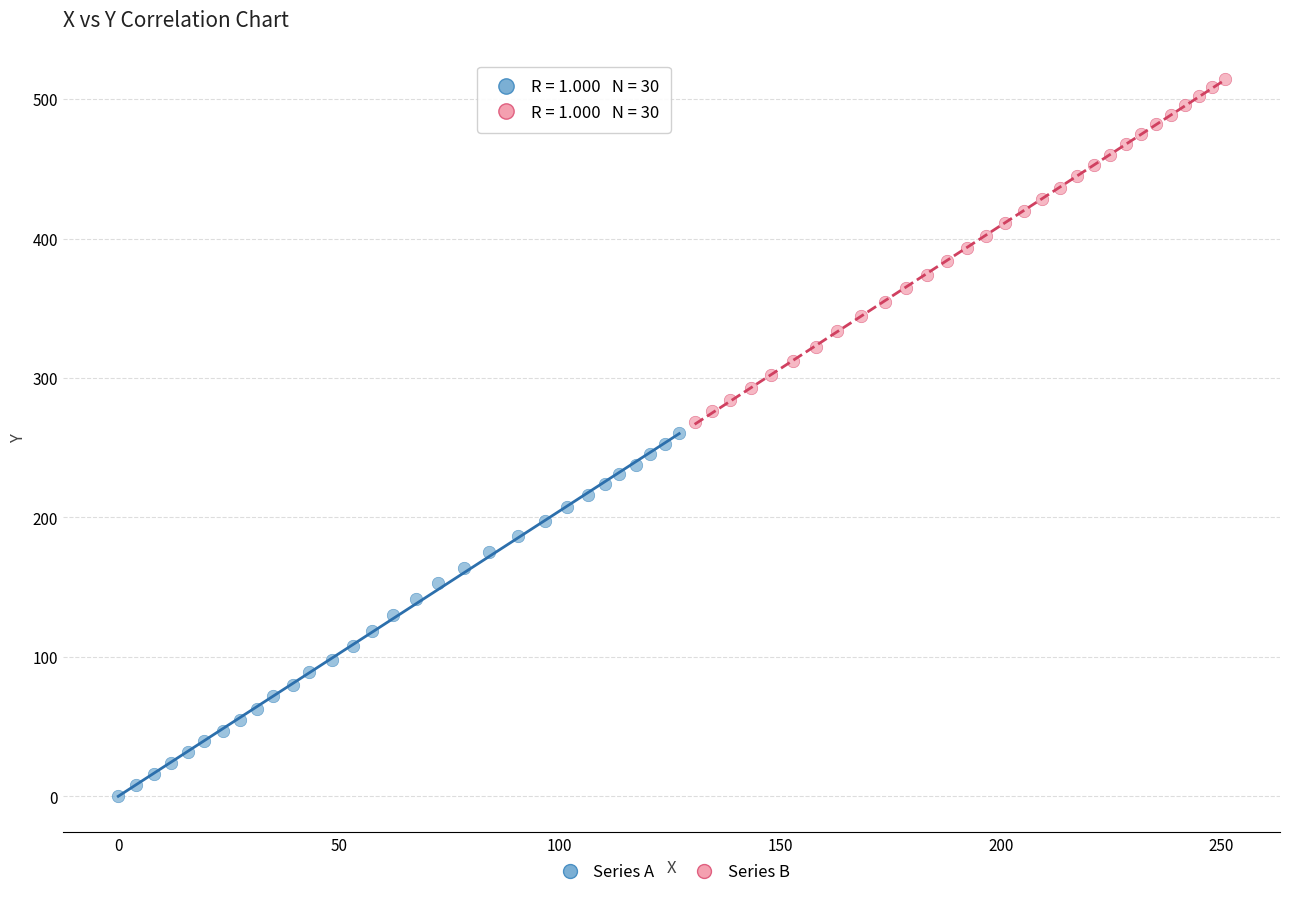

Which series contains the lowest Y value?

Series A